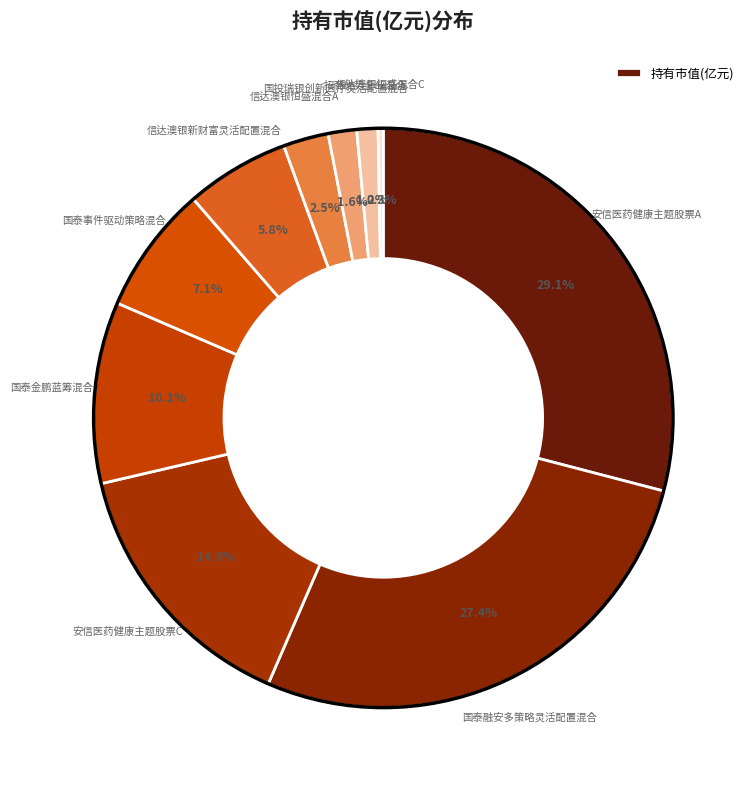

Count the number of slices in the pie.

10